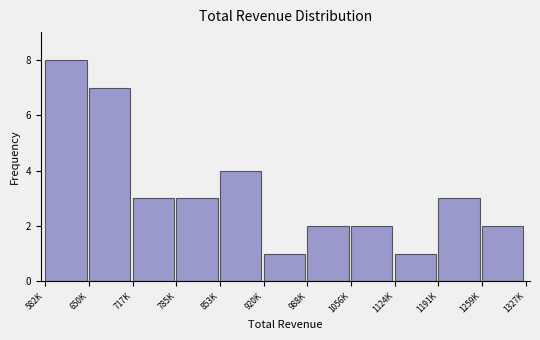

Reading left to right, list all the values displayed in this chart.

582K=8	650K=7	717K=3	785K=3	853K=4	920K=1	988K=2	1056K=2	1124K=1	1191K=3	1259K=2